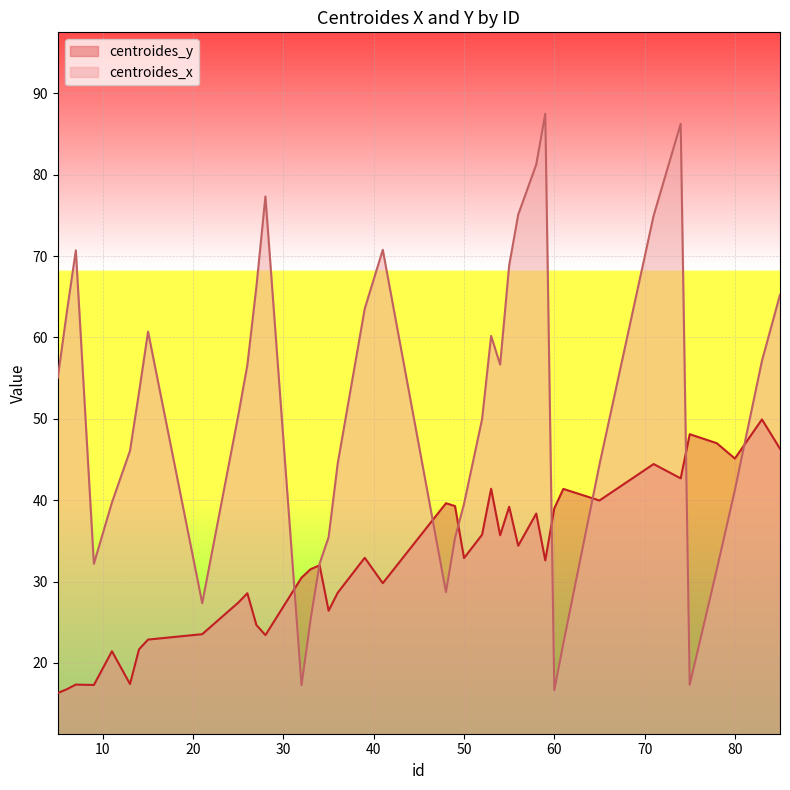

What is the value of the centroides_x point at the 39th from the left?

57.1